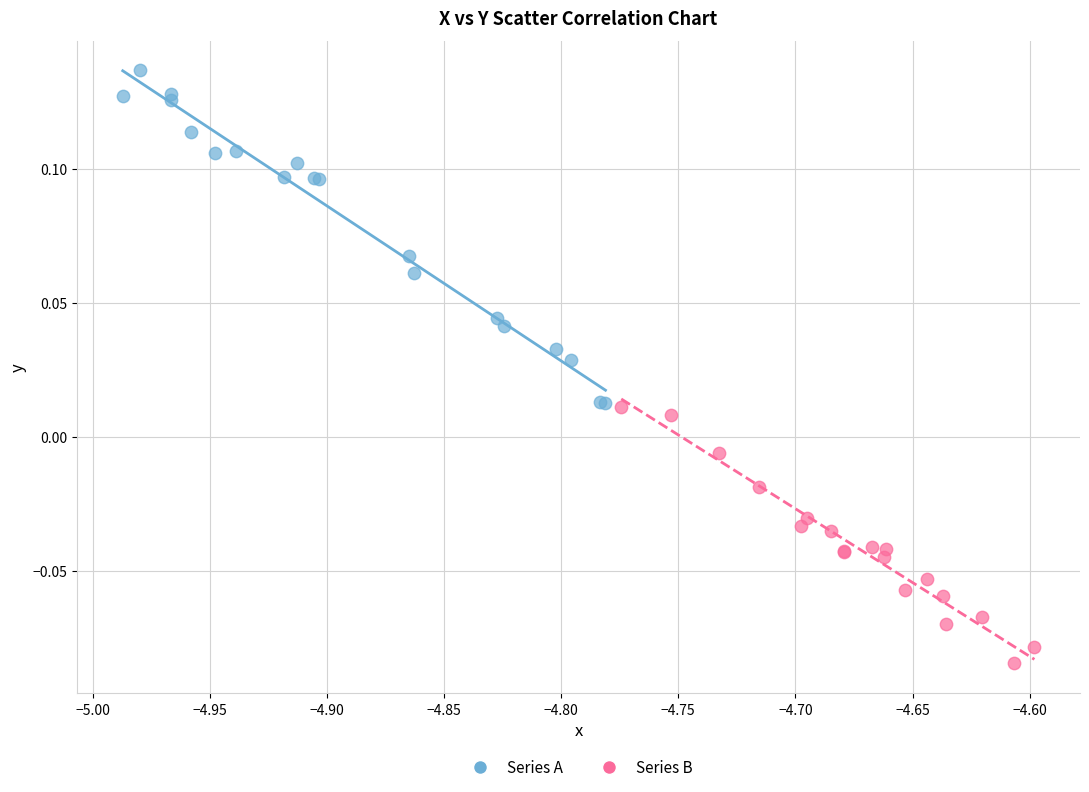

What are all the series names shown in the legend?

Series A, Series B